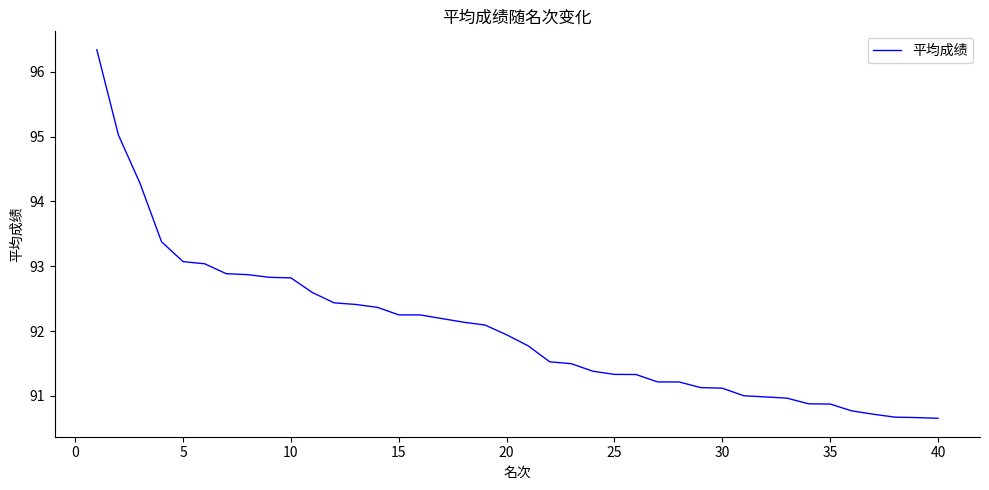

What is the minimum value shown in the chart?

90.7